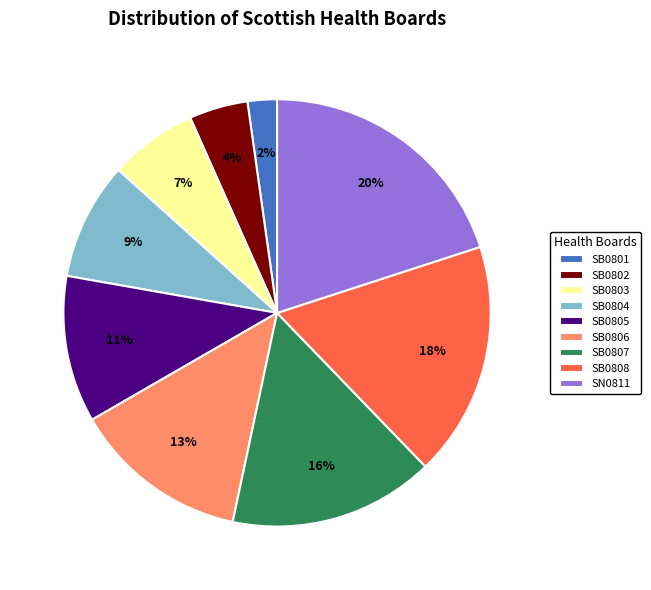

To the nearest percent, what is the difference between the largest and smallest slice percentages?

18%